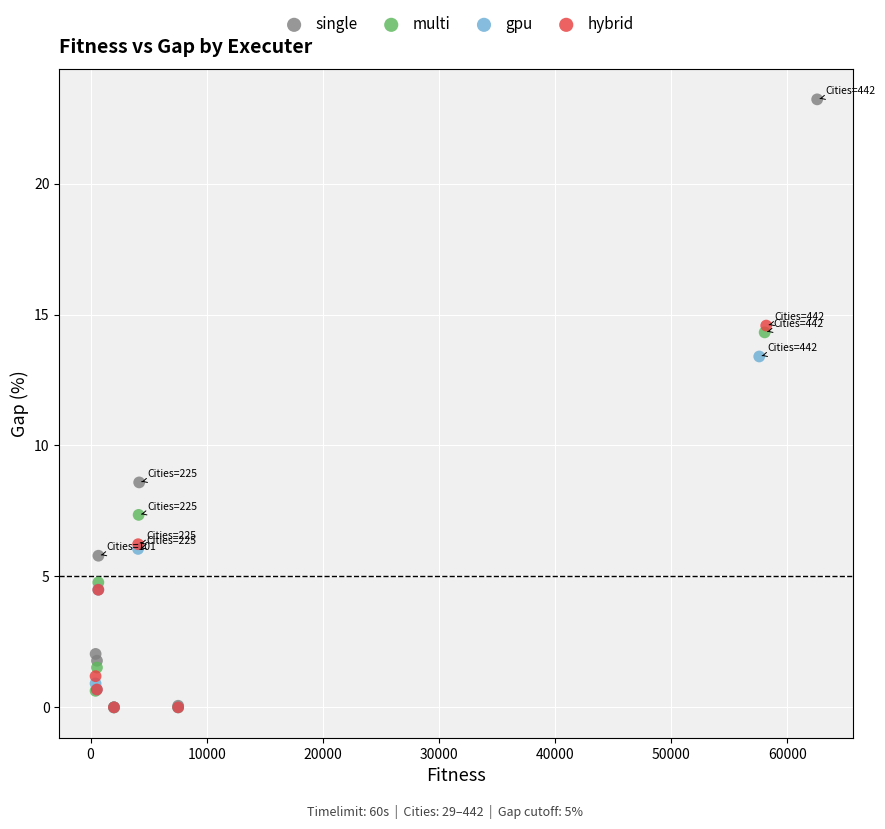

Which series reaches the maximum Y coordinate?

single